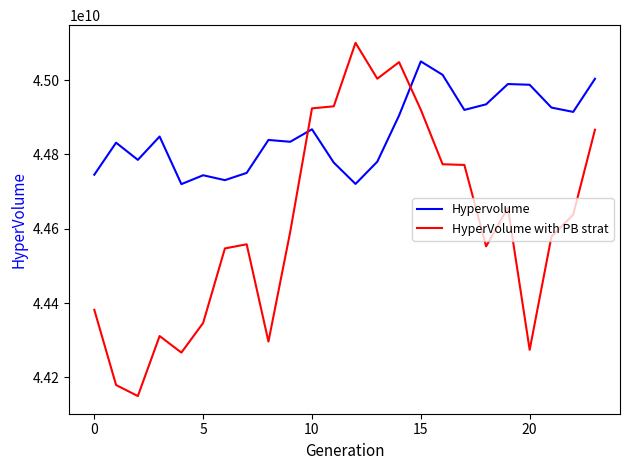

True or false: Hypervolume has more than 1 interior local peaks.

True